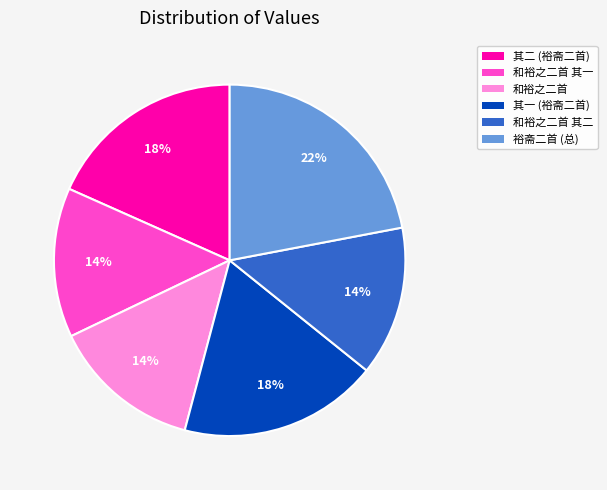

Is there a majority slice in this chart?

No